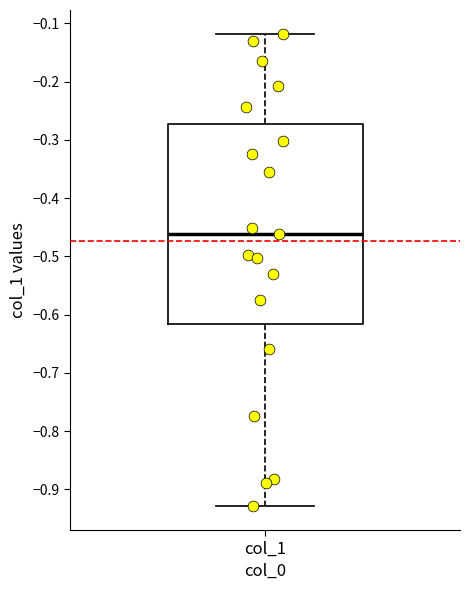

Transcribe this box plot: give where the median line is, the range the box spans, and where the two whiskers end, as read against the y-axis. The values are not printed on the chart, so give them approximately, as read against the axis.

median -0.46, box -0.62 to -0.27, whiskers -0.93 to -0.12